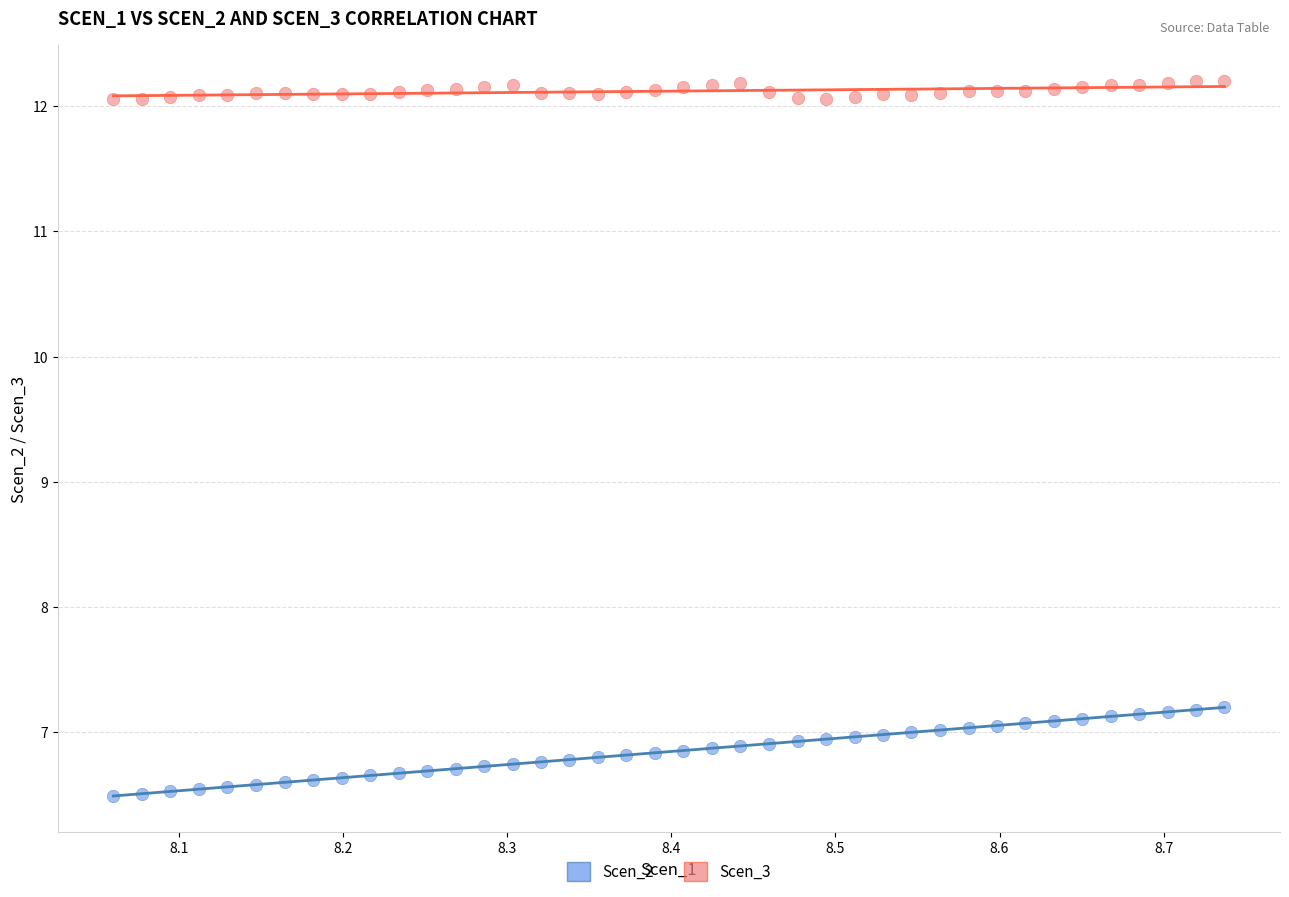

Across all data points, what is the range of X values (max minus min)?

0.7